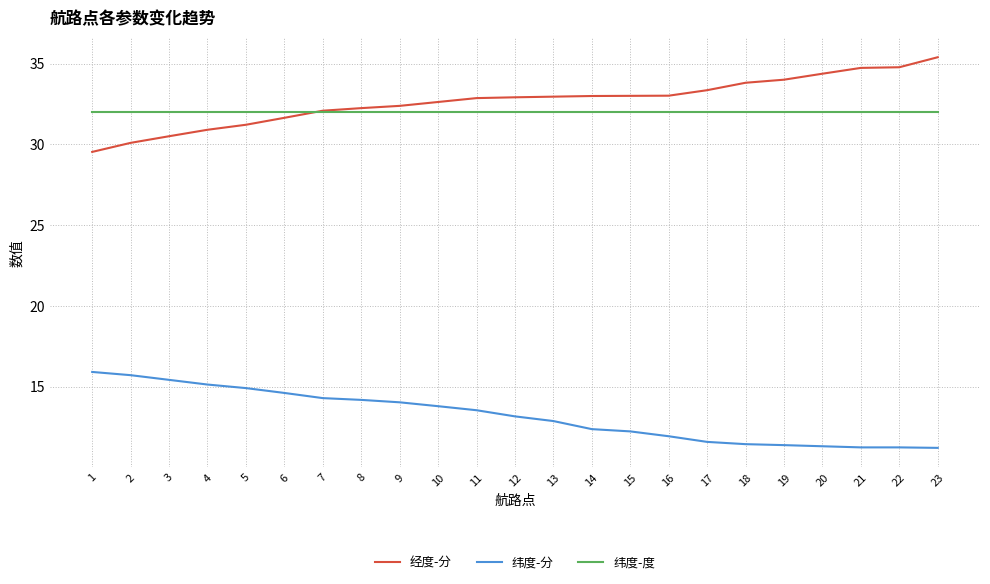

Which series has the largest range (max minus min)?

经度-分